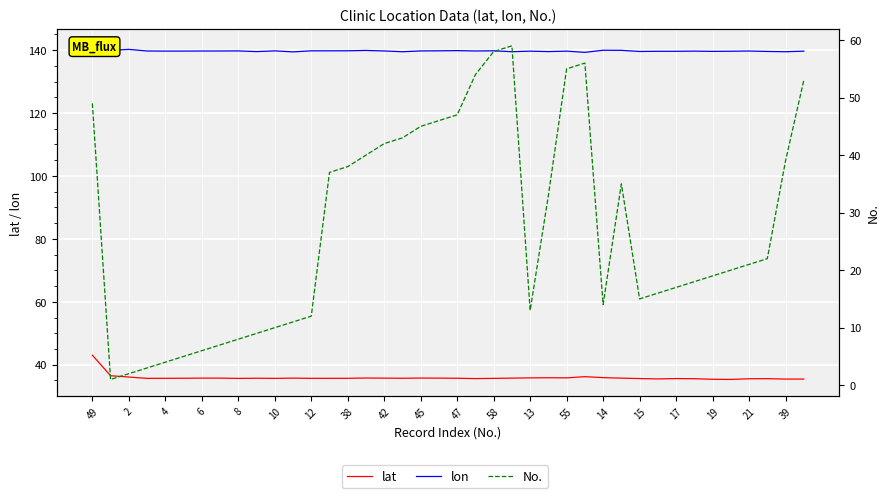

What is the value of the lat point at the 9th from the left?

35.6